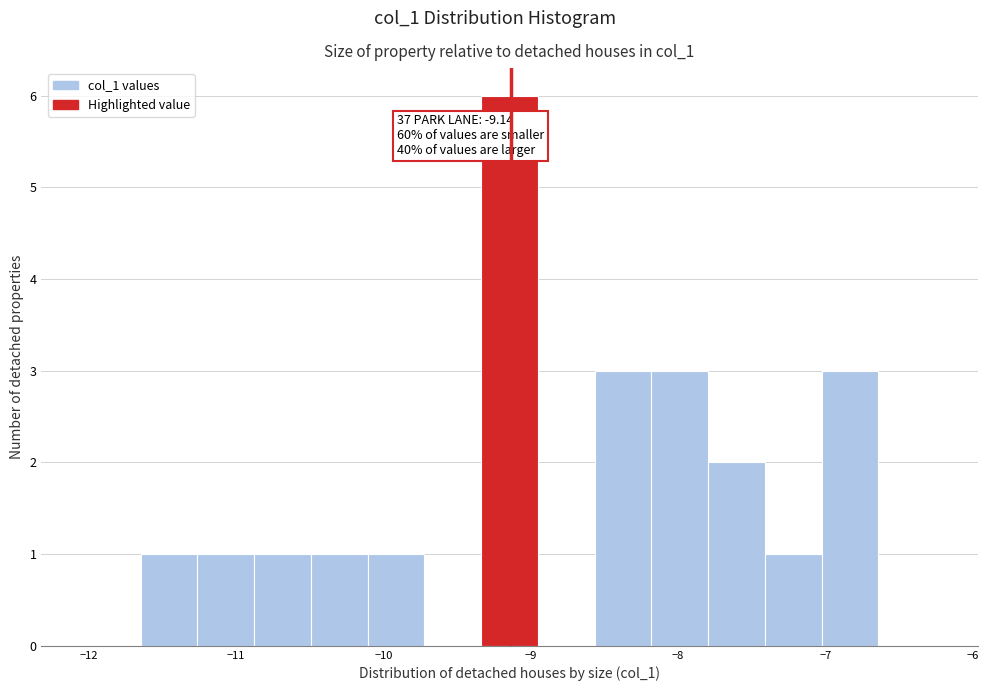

Read against the x-axis, roughly where is the centre of the tallest bar?

-9.1